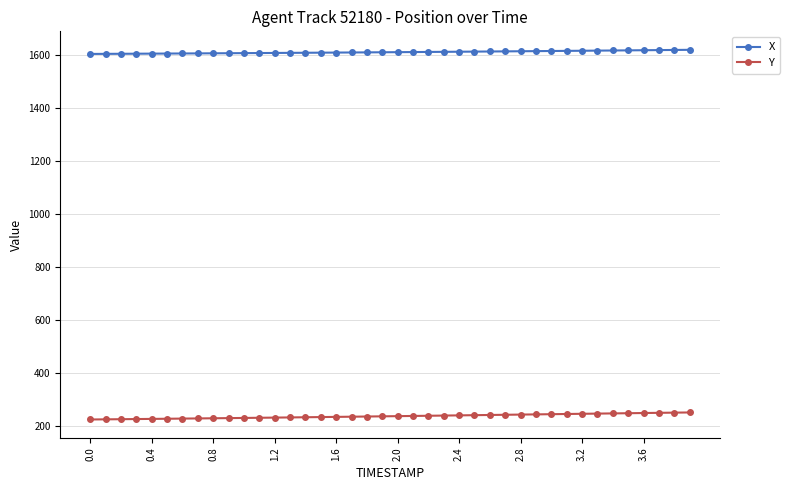

List the series in order of their peak value, lowest first.

Y, X